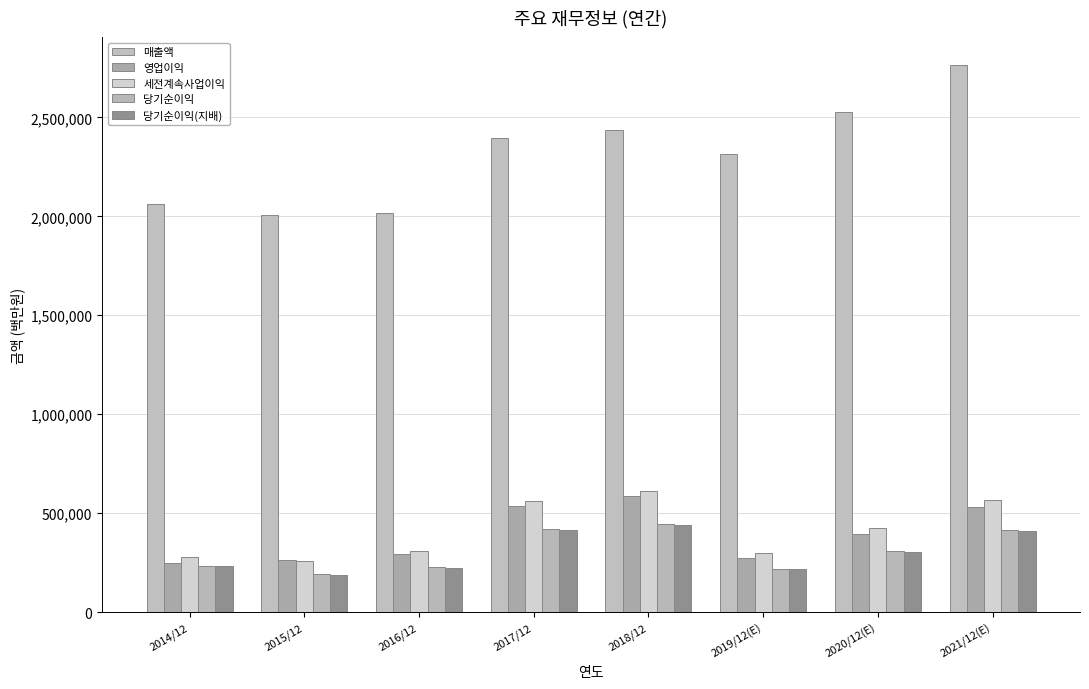

At which category does the chart reach its peak across all series?

2021/12(E)